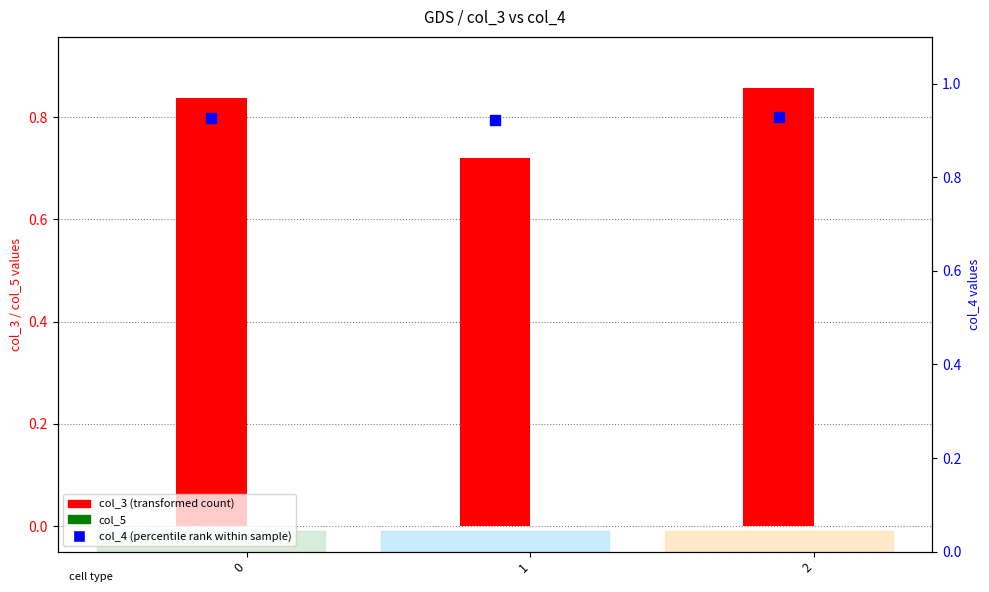

What is the total value across all series at 1?

1.6